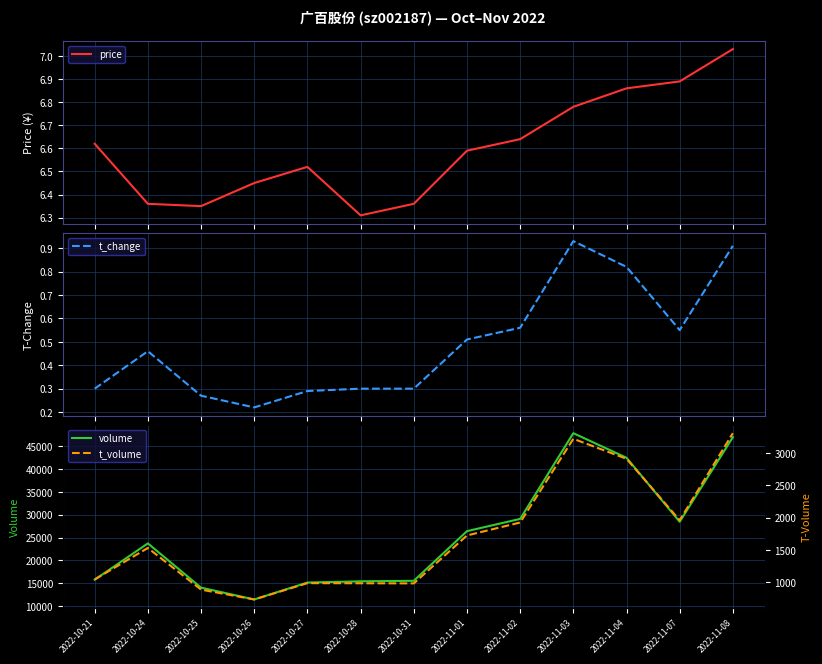

What is the difference between the highest and lowest values at 2022-10-21?

15767.7